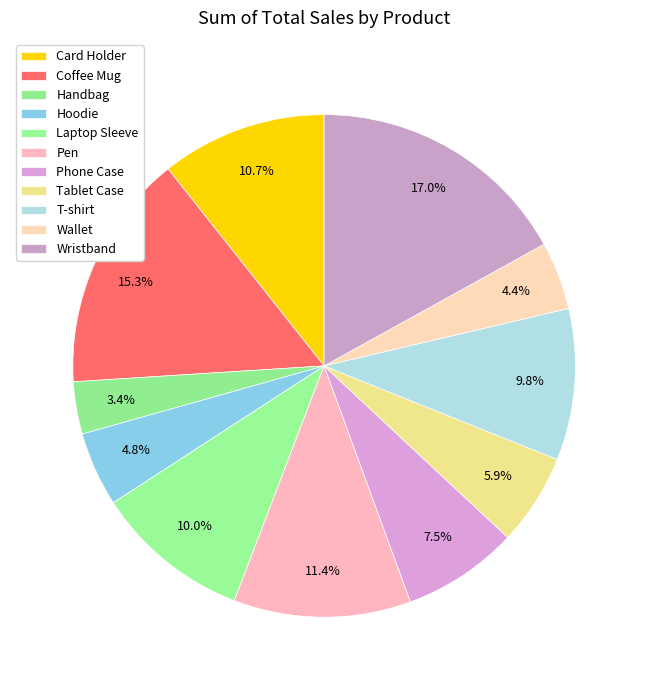

What is the largest slice in the pie chart?

Wristband